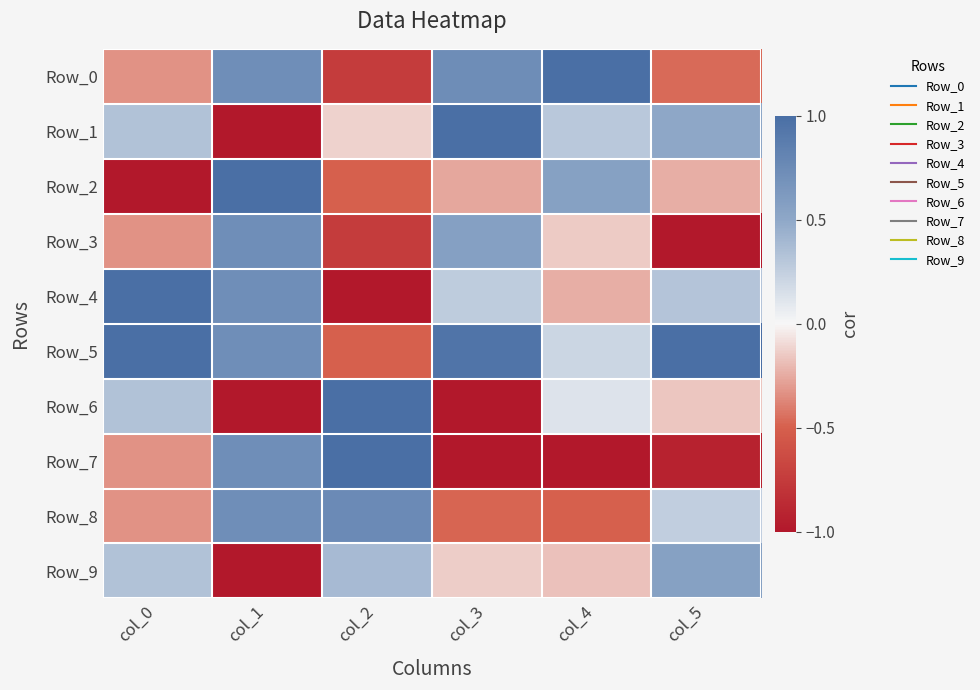

At how many categories does at least one series exceed 0?

6